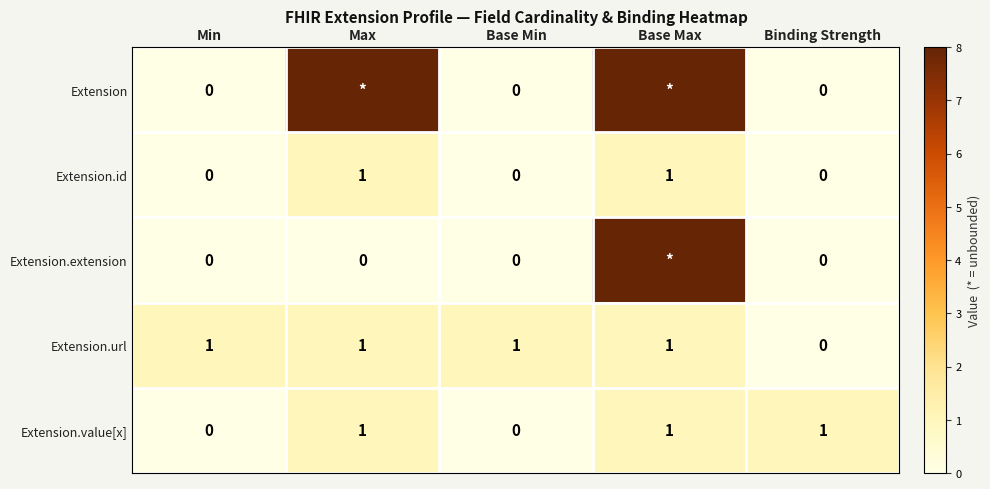

Count the Extension.value[x] values in the range 0 to 1.

5